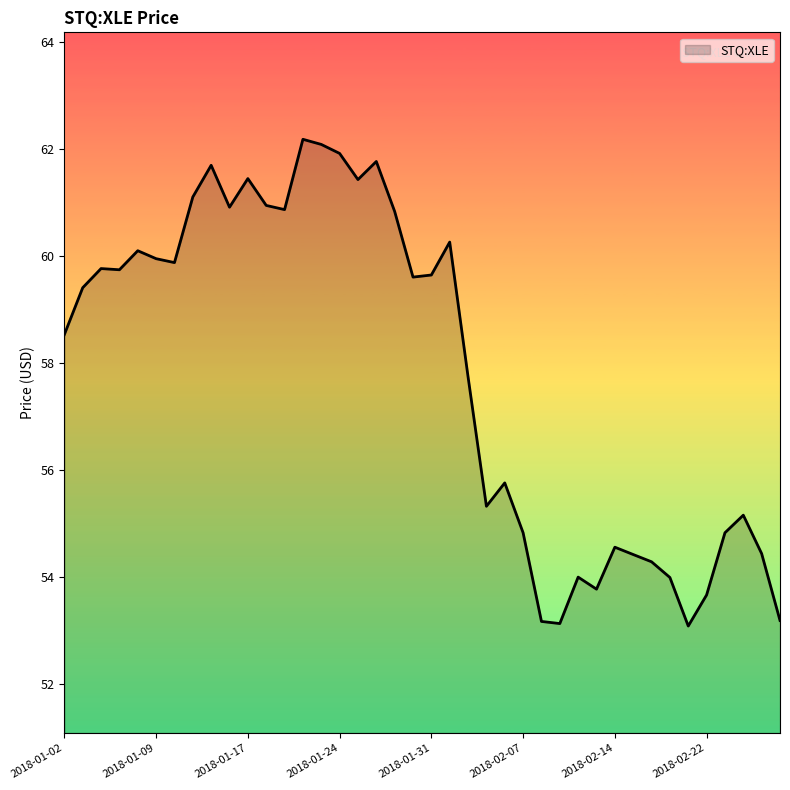

What is the smallest value displayed?

53.1